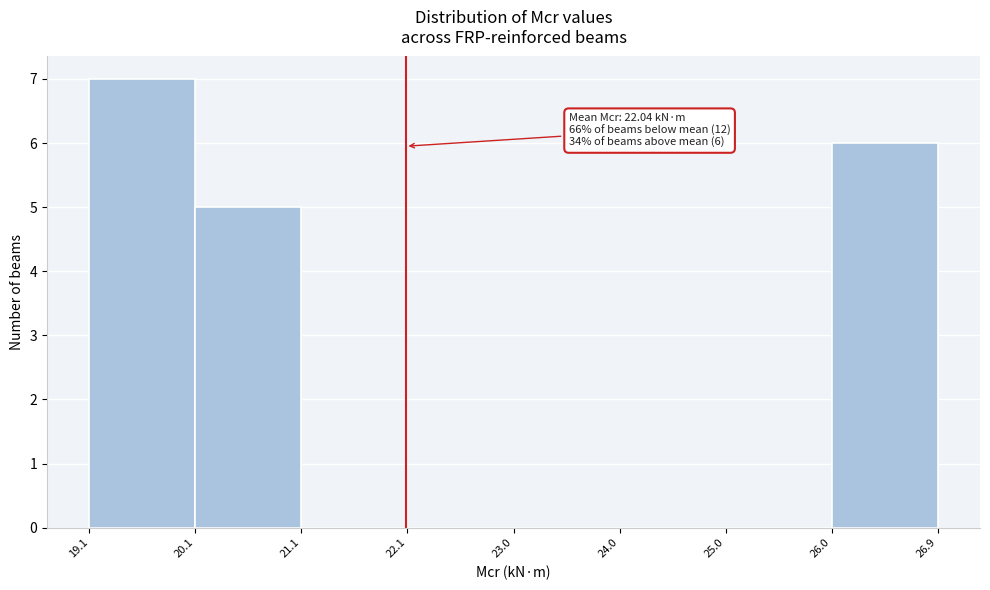

Which range on the x-axis has the tallest bar?

19.1 to 20.1